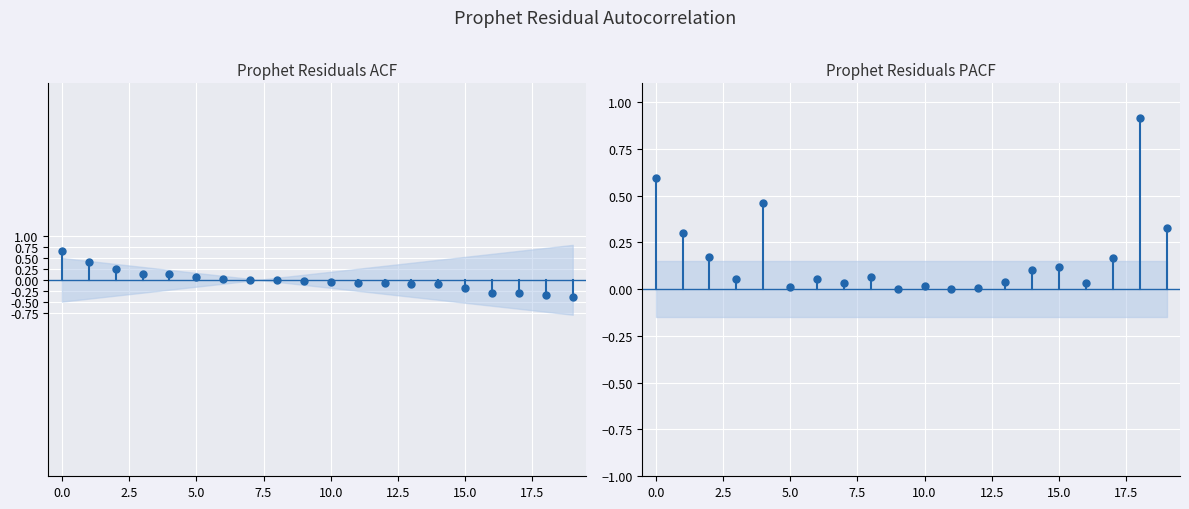

The 主力净额 series shows -4148391.2 at 0.0. True or false?

False